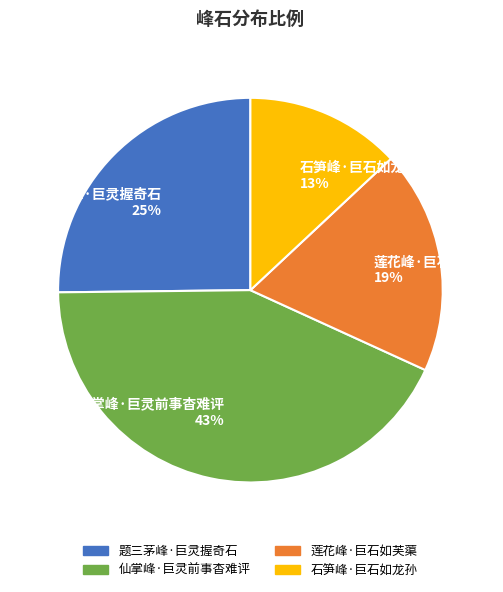

Approximately how many times larger is the value at 莲花峰·巨石如芙蕖 19% compared to 仙掌峰·巨灵前事杳难评 43%?

0.4